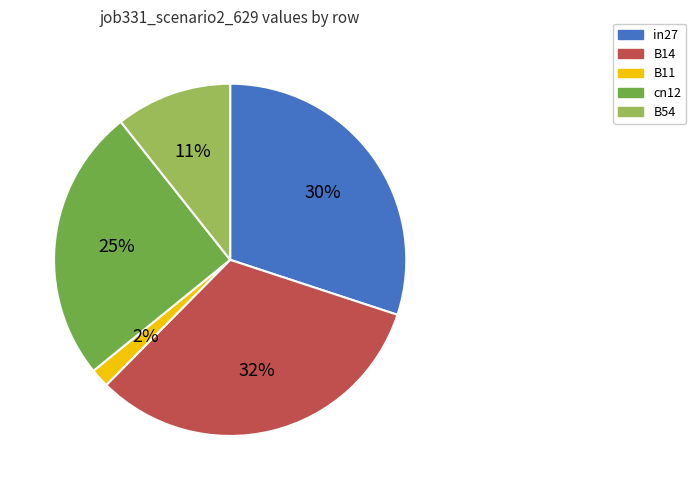

To the nearest percent, what is the difference between the B54 and B11 slice percentages?

9%